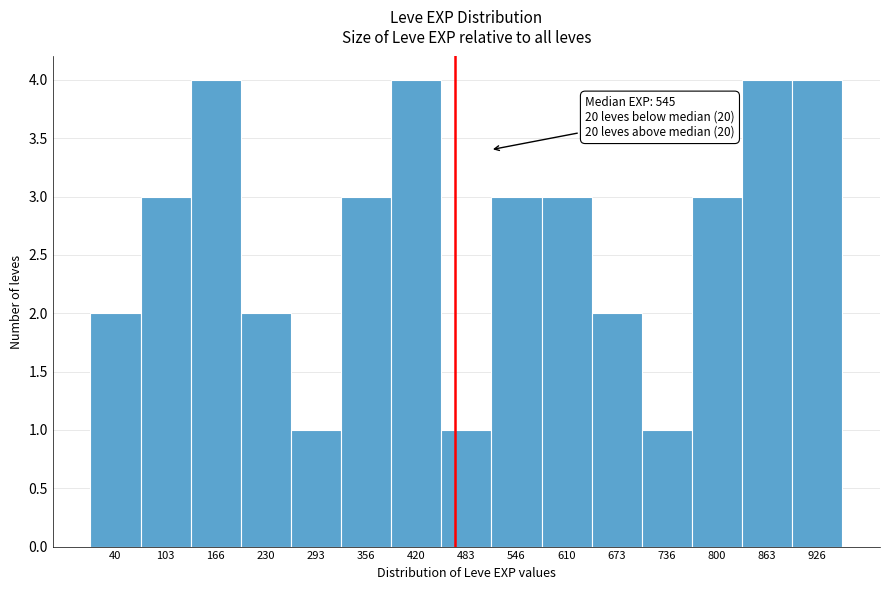

Reading left to right, list all the values displayed in this chart.

40=2	103=3	166=4	230=2	293=1	356=3	420=4	483=1	546=3	610=3	673=2	736=1	800=3	863=4	926=4